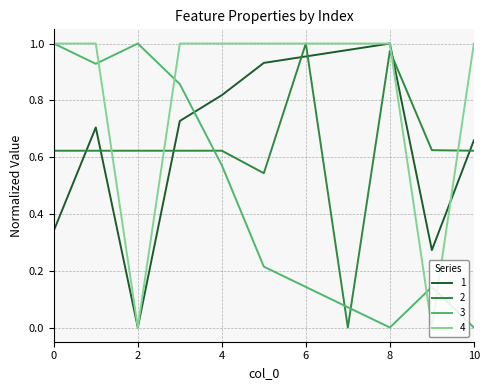

True or false: 3 and 2 intersect in this chart.

True